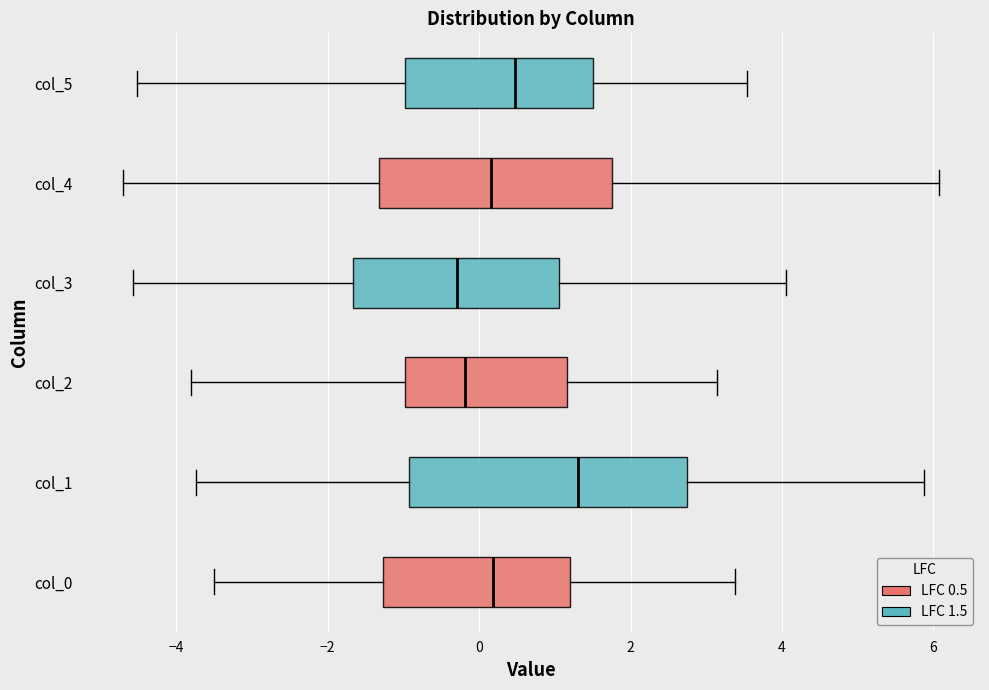

Where is the right edge of the box for col_3 on the x-axis? The values are not printed on the chart, so give them approximately, as read against the axis.

1.0